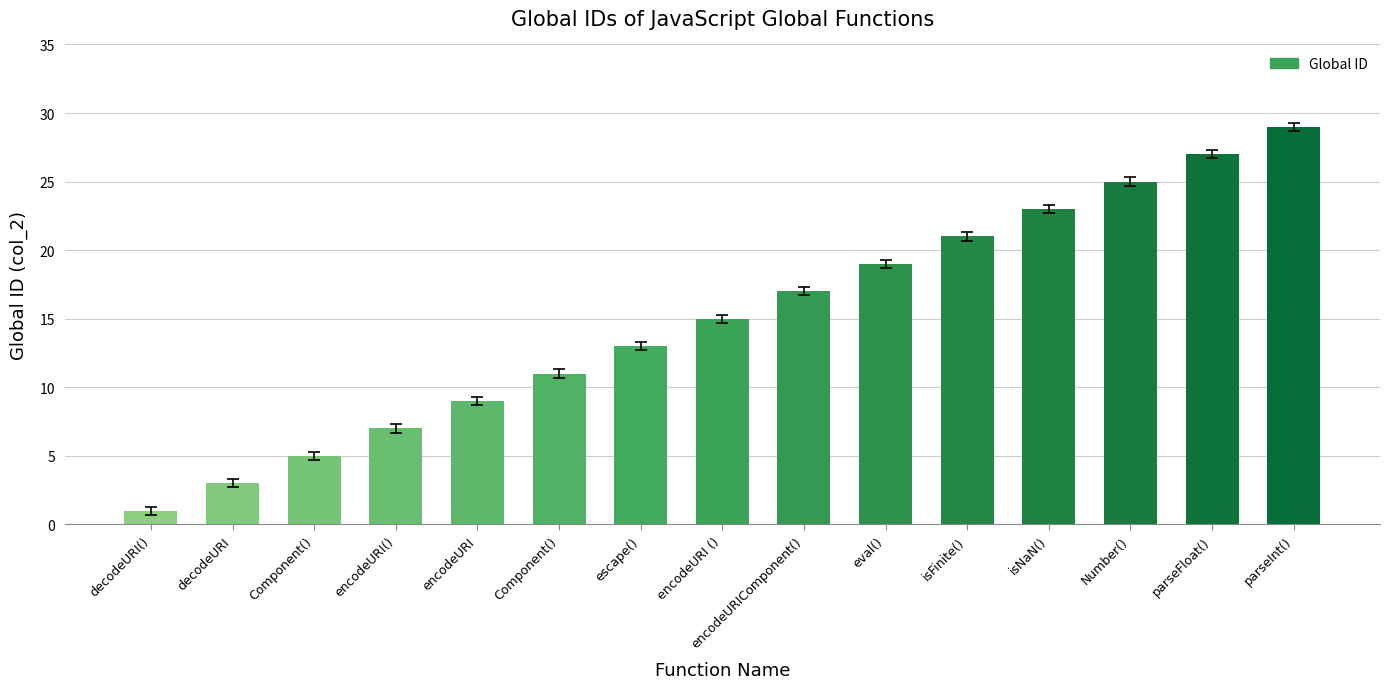

Rank the categories by value from highest to lowest.

parseInt(), parseFloat(), Number(), isNaN(), isFinite(), eval(), encodeURIComponent(), encodeURI (), escape(), Component(), encodeURI, encodeURI(), Component(), decodeURI, decodeURI()